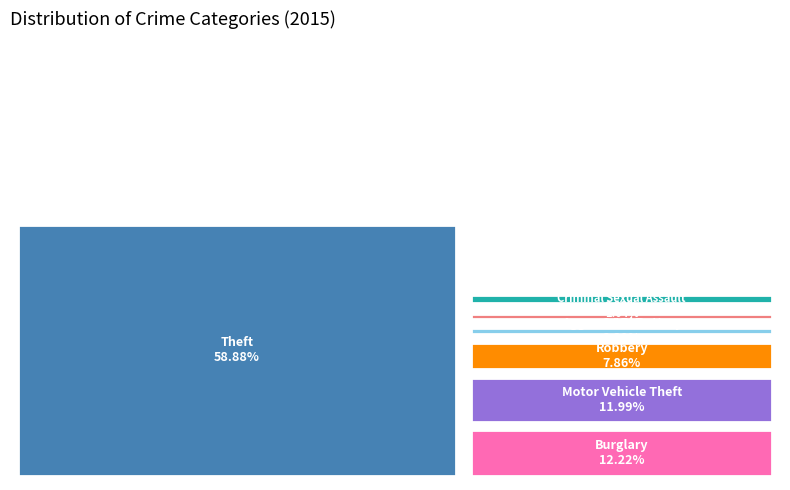

Is there a majority slice in this chart?

Yes